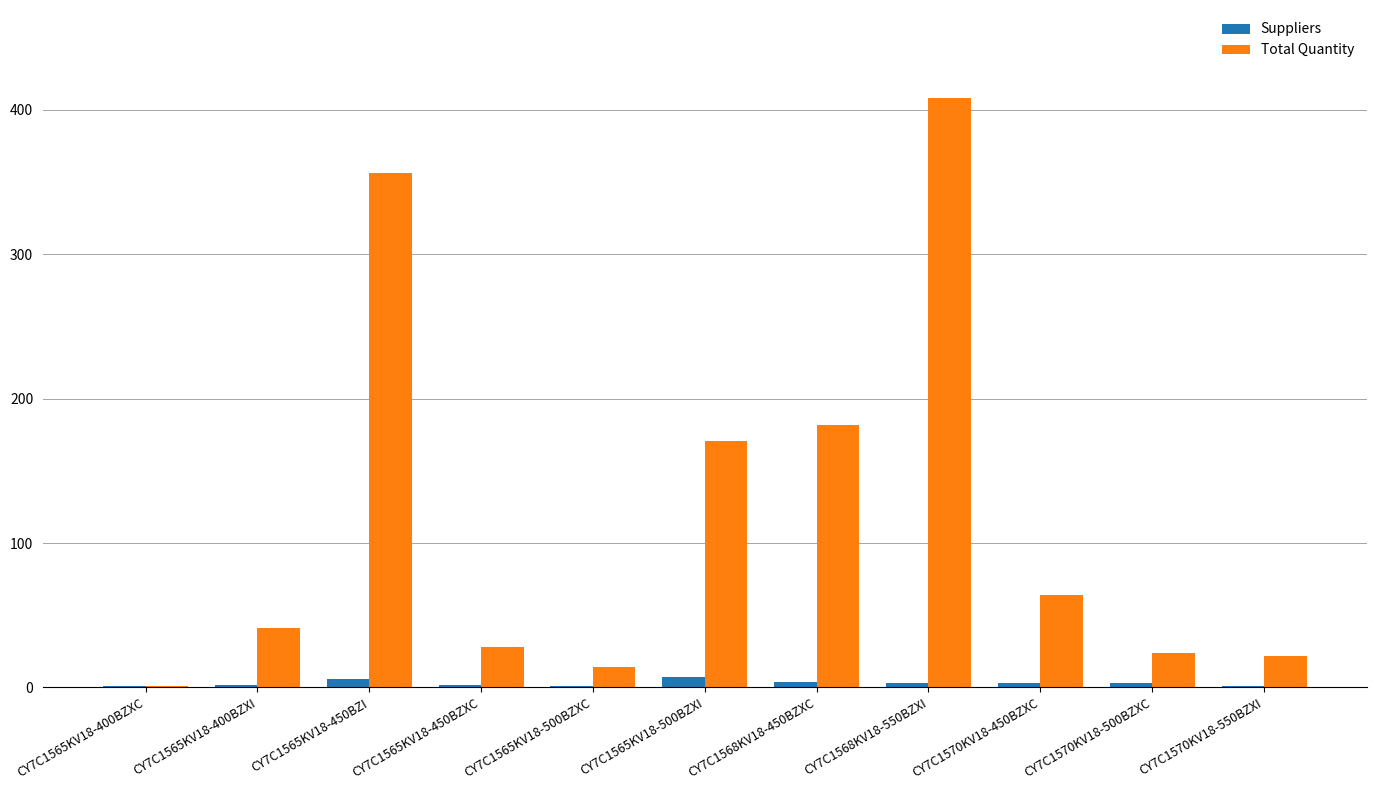

What is the maximum value shown in the chart?

408